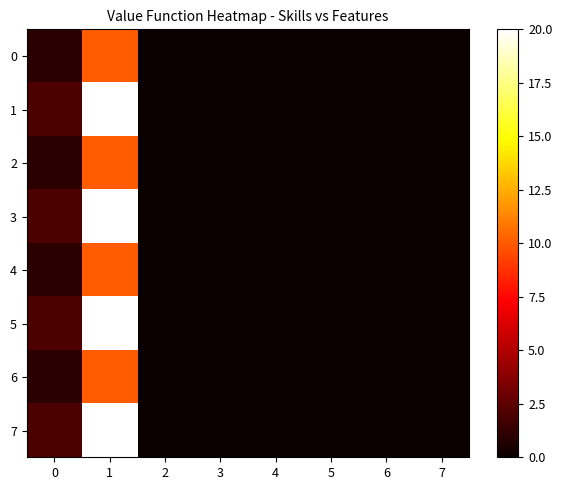

Which has a higher value, 3 or 4?

3